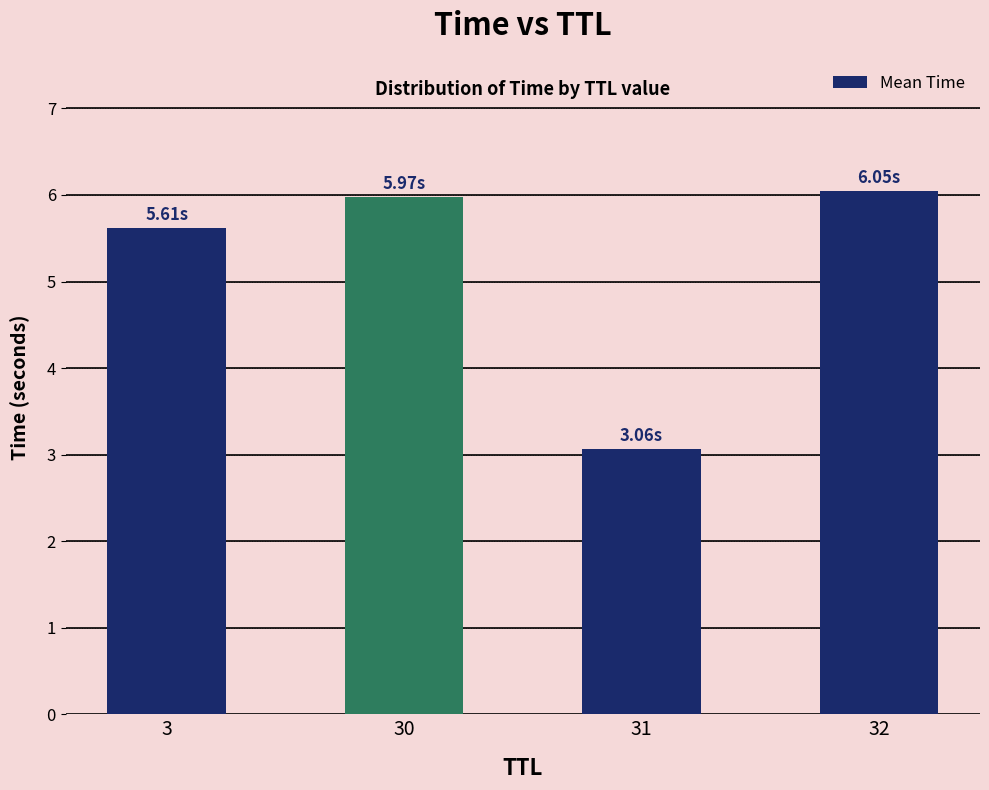

Rank the categories by value from highest to lowest.

32, 30, 3, 31